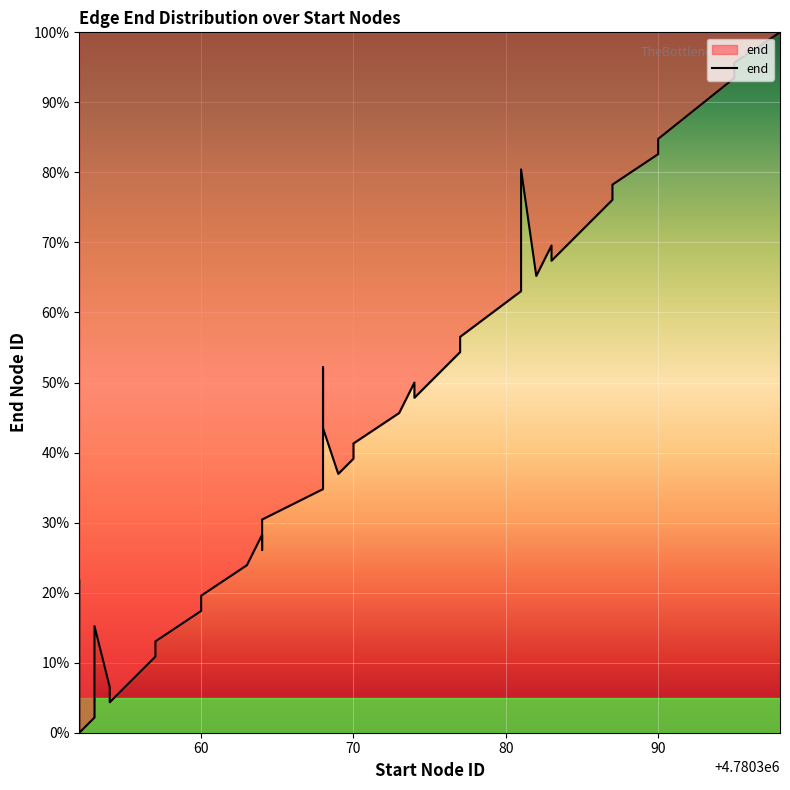

Count the number of categories in the chart.

40